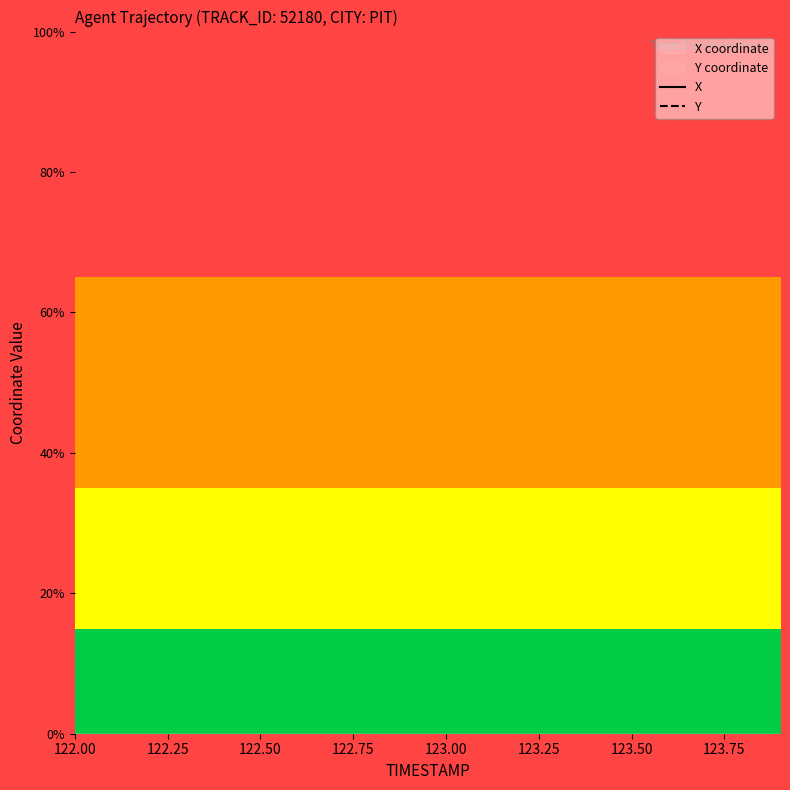

At 123.00, list the series in order from largest to smallest.

X, Y